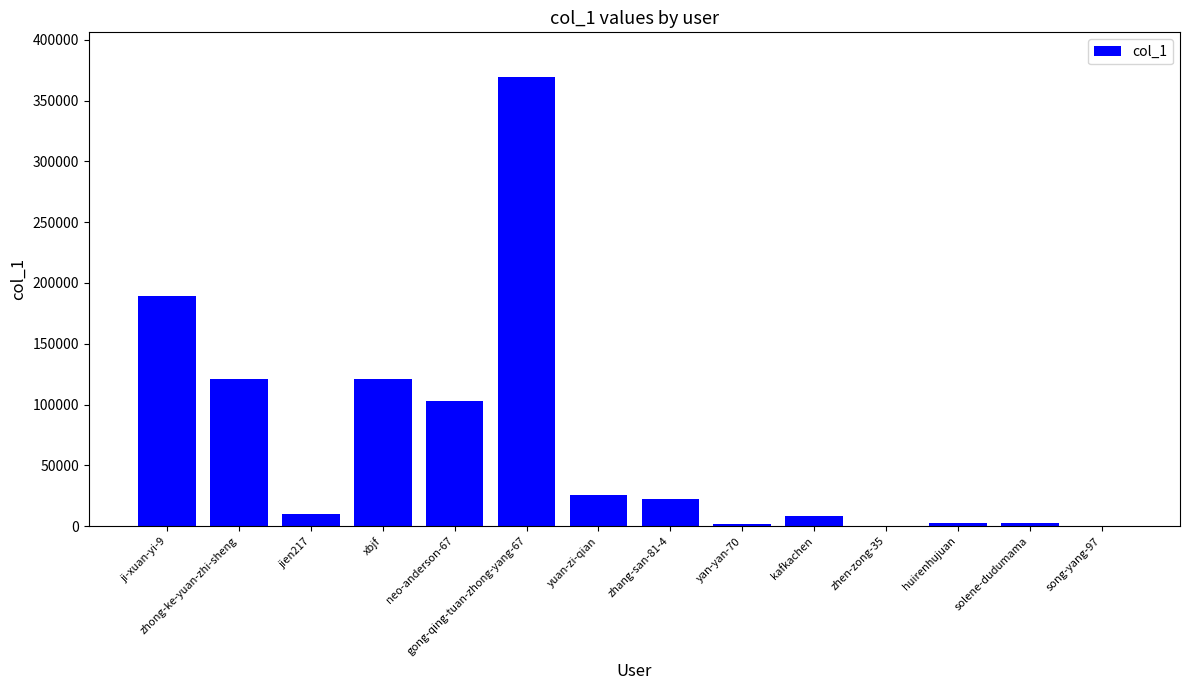

What is the greatest value displayed?

369251